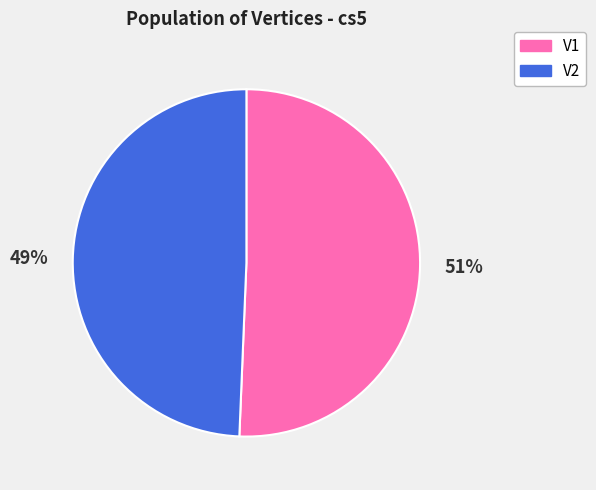

Which slice represents more than half of the pie?

V1